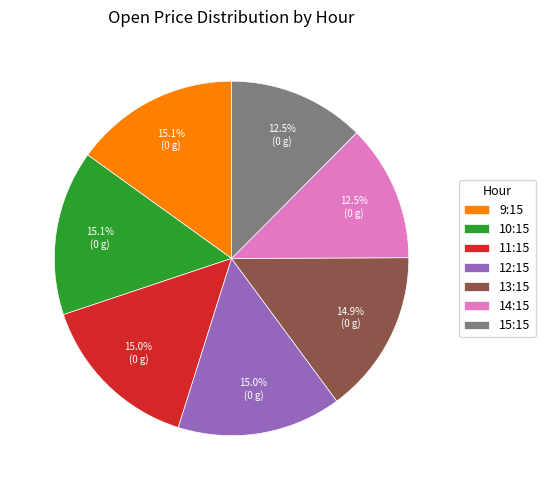

Is there any slice that represents more than half of the pie?

No